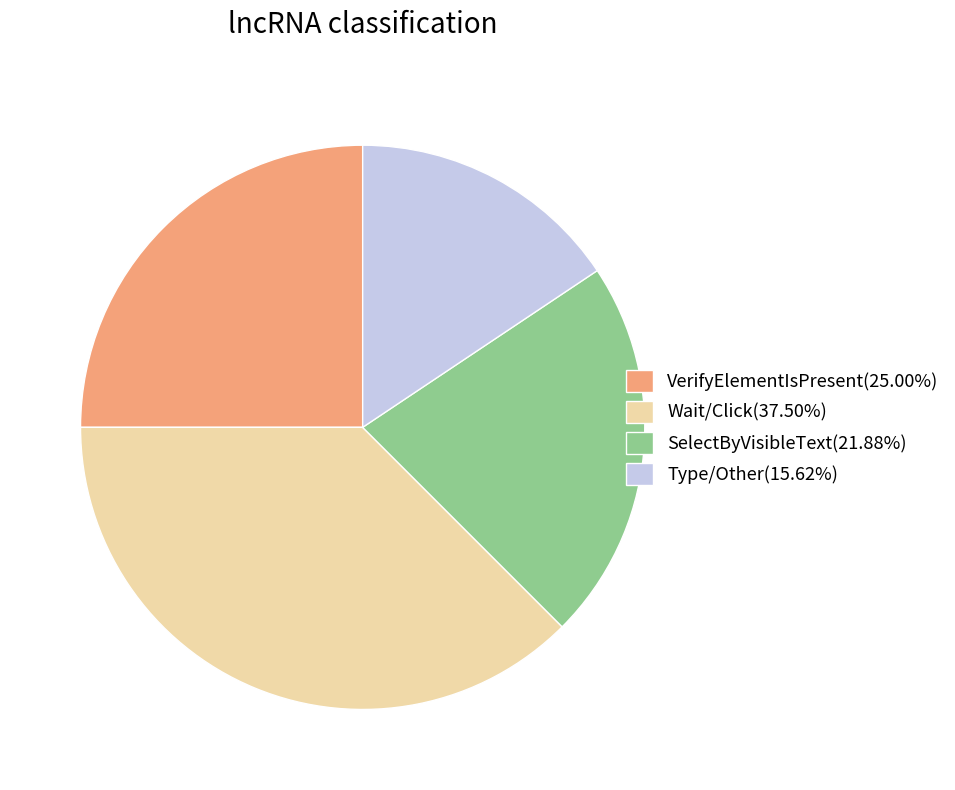

Does SelectByVisibleText(21.88%) account for over 50% of the chart?

No